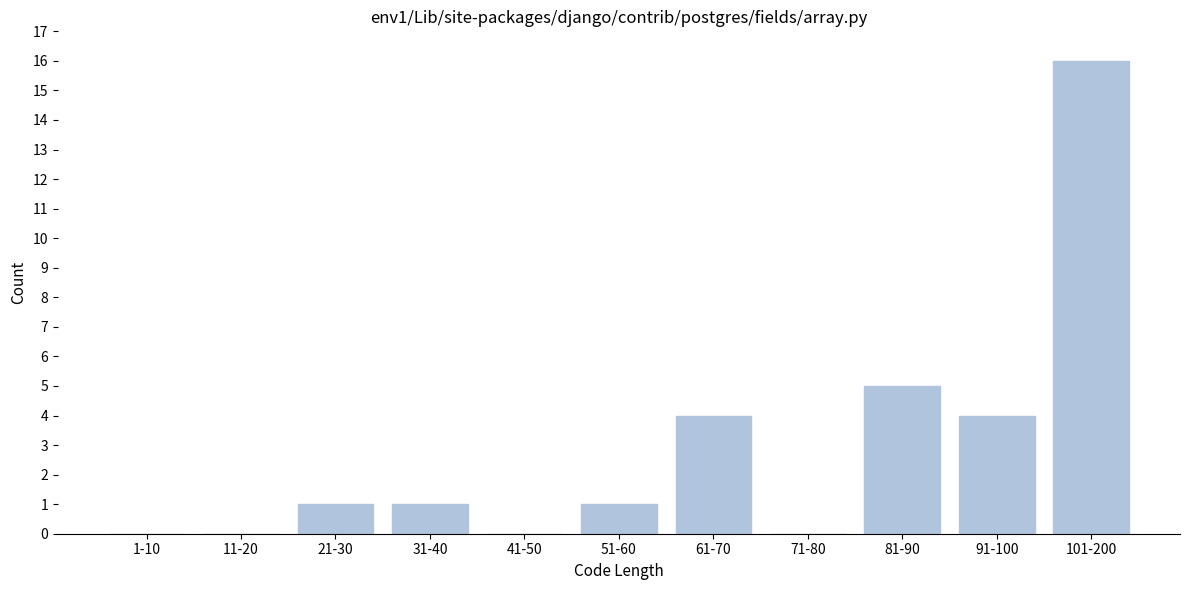

Reading left to right, list all the values displayed in this chart.

1-10=0	11-20=0	21-30=1	31-40=1	41-50=0	51-60=1	61-70=4	71-80=0	81-90=5	91-100=4	101-200=16